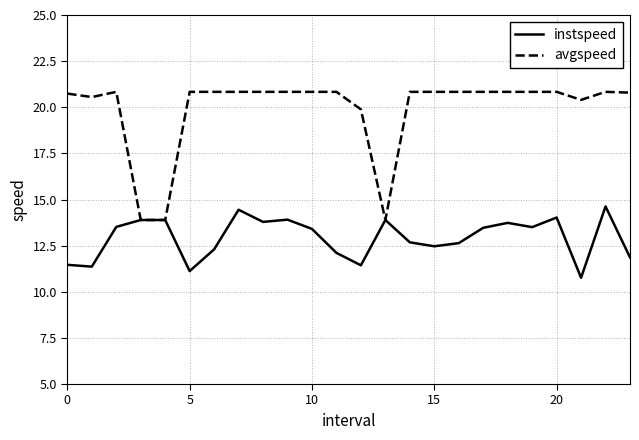

Is this an area chart (filled region under the line)?

No